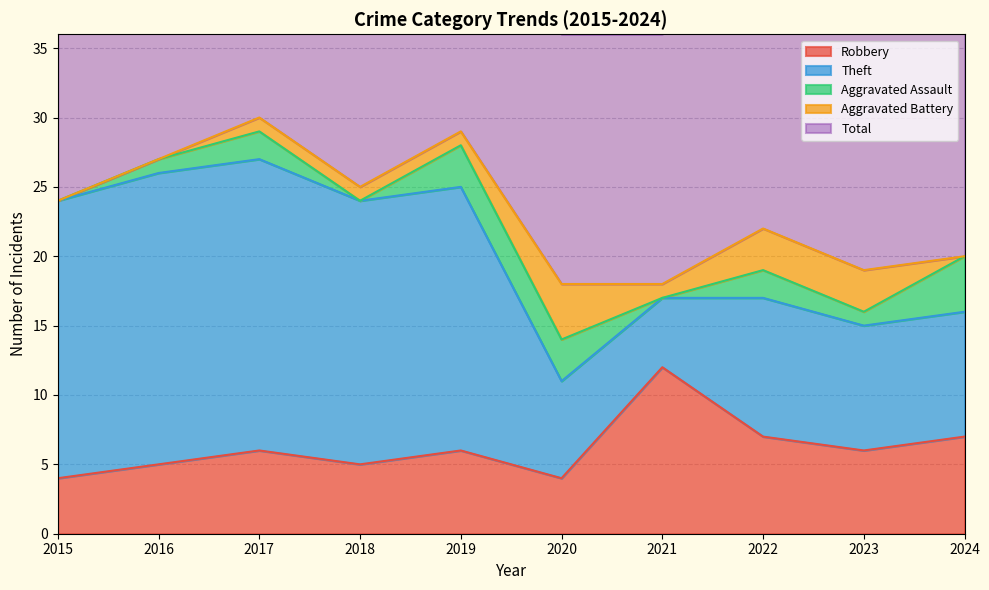

Is the value of Theft at 2021 greater than the value of Aggravated Battery at 2017?

Yes